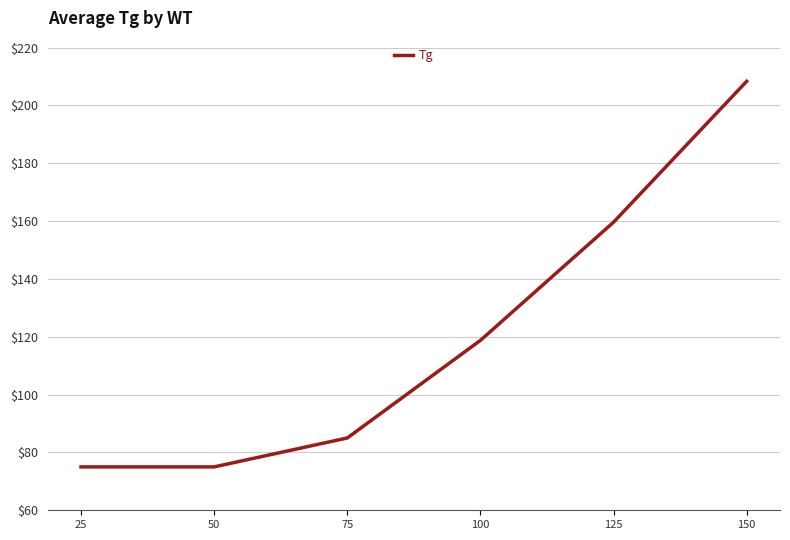

What is the sum of all values?

721.7